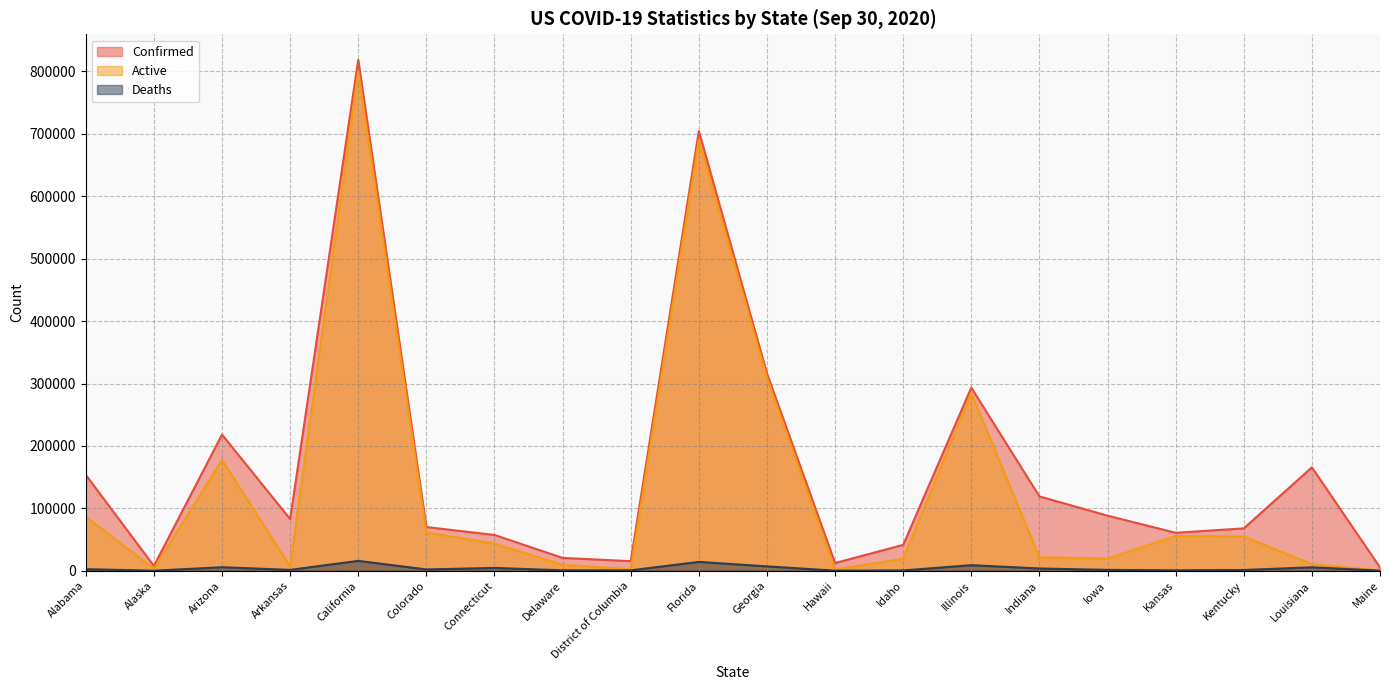

In Active, how many points are higher than both neighbors (excluding endpoints)?

5